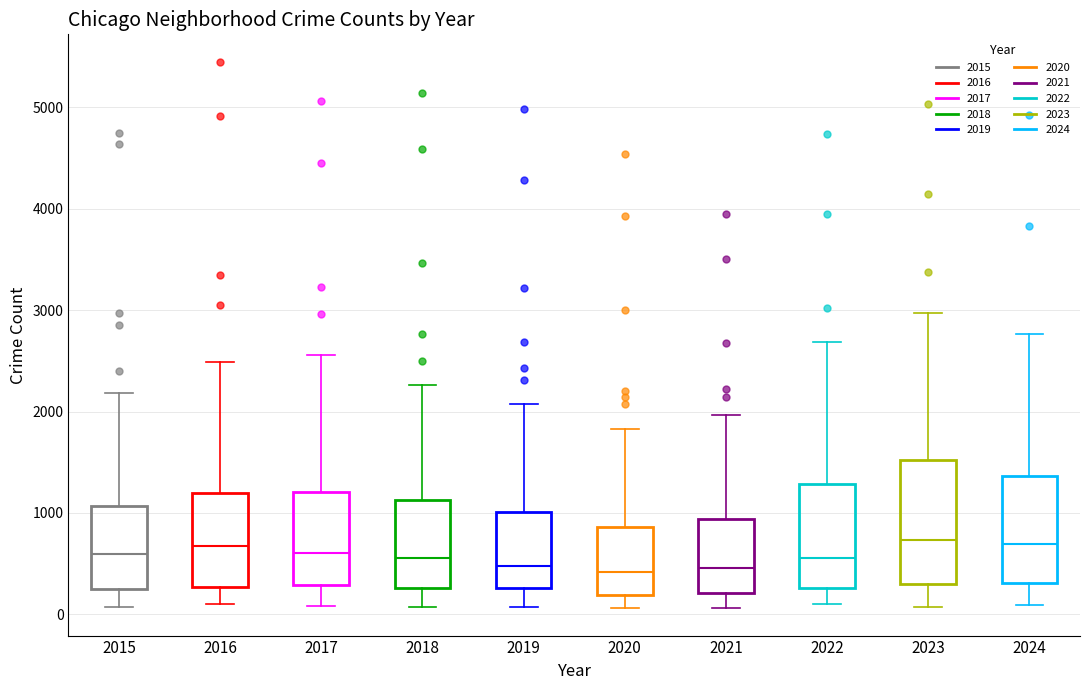

Reading left to right, read every box against the y-axis: the position of its median line, the range the box covers, and the ends of its whiskers. The values are not printed on the chart, so give them approximately, as read against the axis.

2015: median 600, box 300 to 1100, whiskers 100 to 2200
2016: median 700, box 300 to 1200, whiskers 100 to 2500
2017: median 600, box 300 to 1200, whiskers 100 to 2600
2018: median 600, box 300 to 1100, whiskers 100 to 2300
2019: median 500, box 300 to 1000, whiskers 100 to 2100
2020: median 400, box 200 to 900, whiskers 100 to 1800
2021: median 500, box 200 to 900, whiskers 100 to 2000
2022: median 600, box 300 to 1300, whiskers 100 to 2700
2023: median 700, box 300 to 1500, whiskers 100 to 3000
2024: median 700, box 300 to 1400, whiskers 100 to 2800